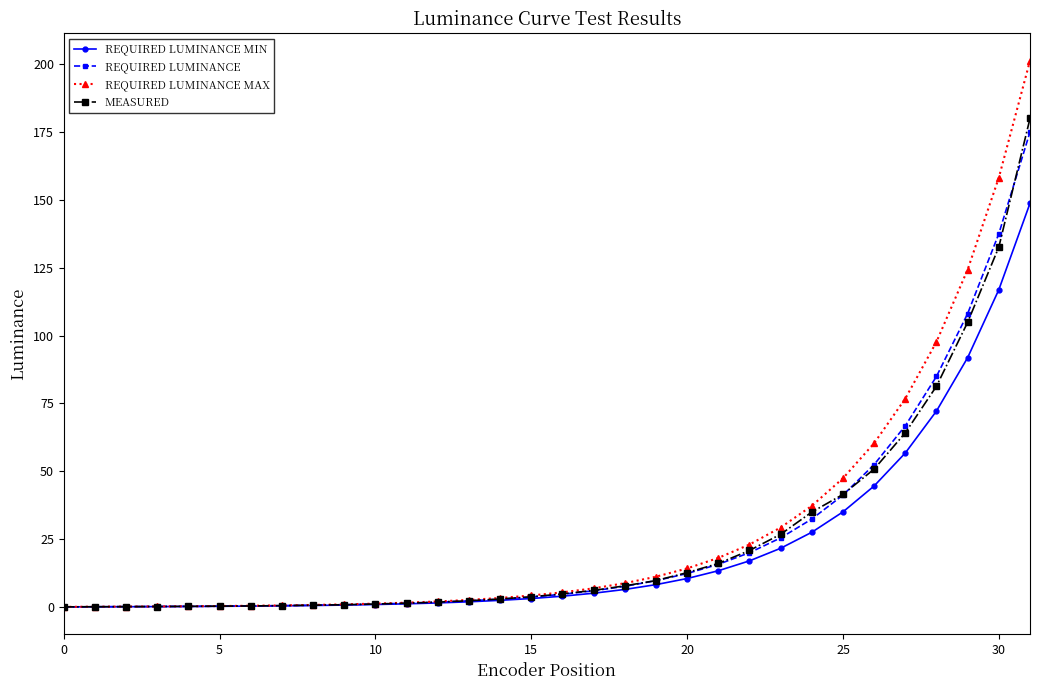

Which series has the widest spread of values?

REQUIRED LUMINANCE MAX